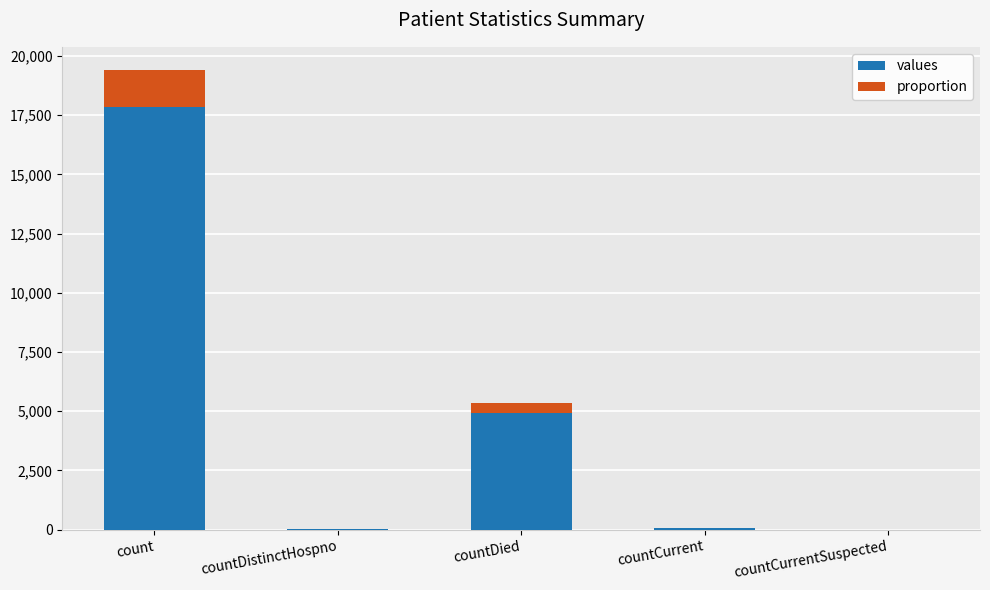

At which label does proportion reach its minimum?

countCurrentSuspected